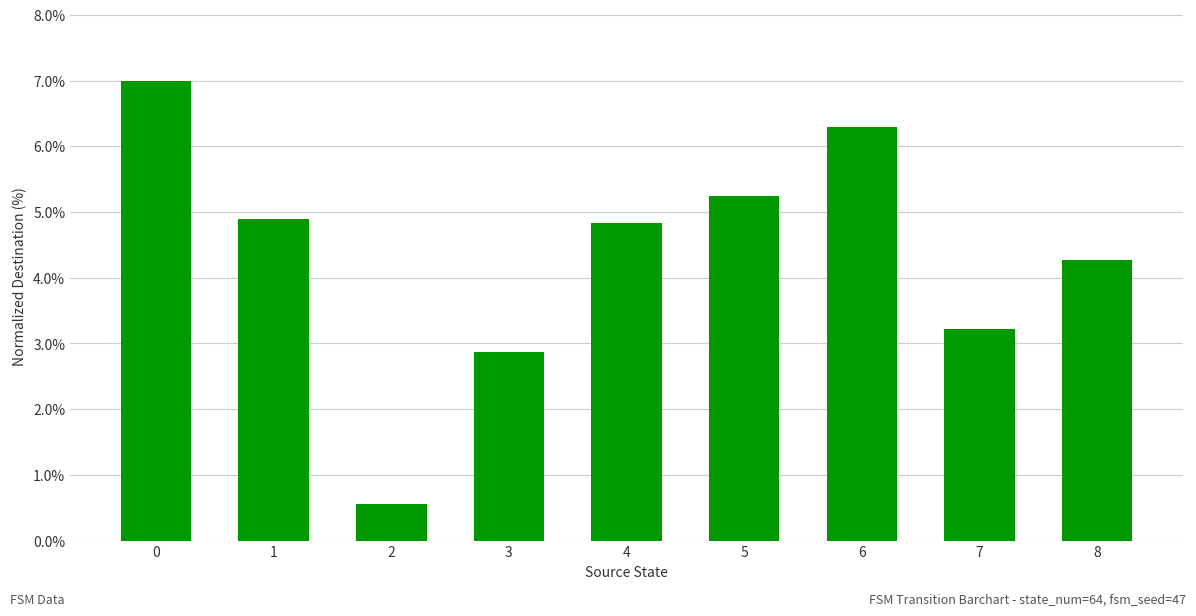

What is the difference between the maximum and minimum values?

6.4